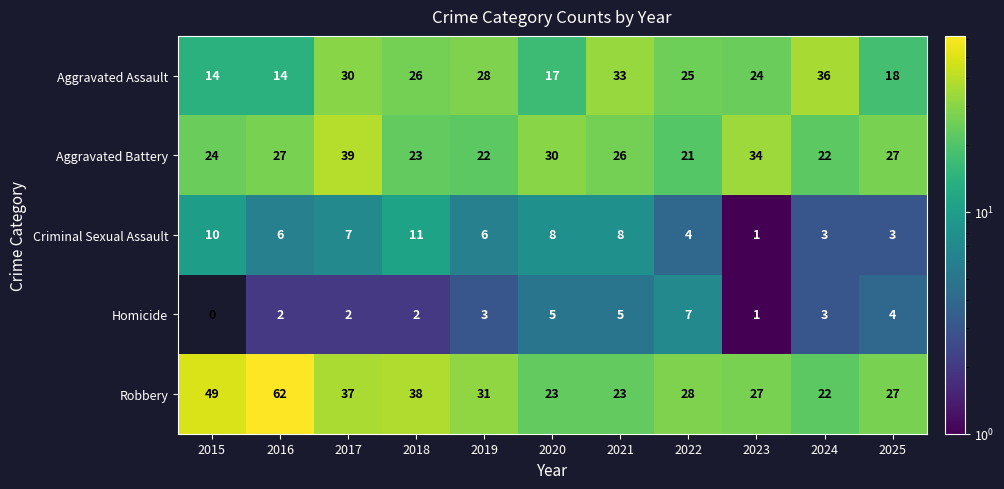

What is the highest value of the Robbery series?

62